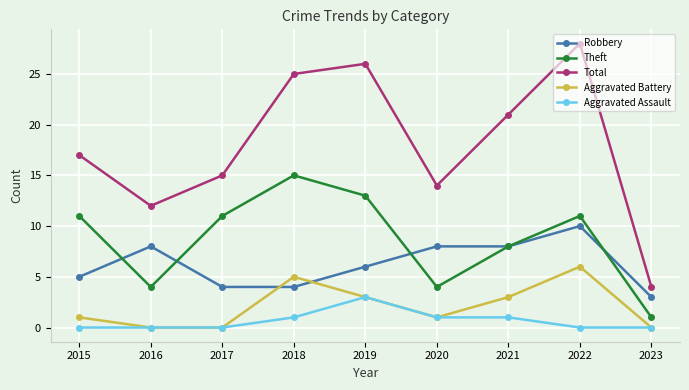

How many values in the Theft series are below 11?

4